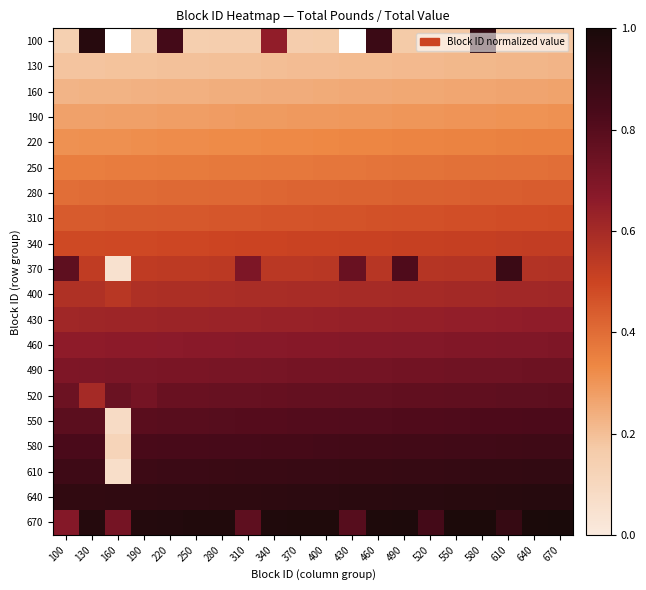

Read the 280 value at 400.

0.4